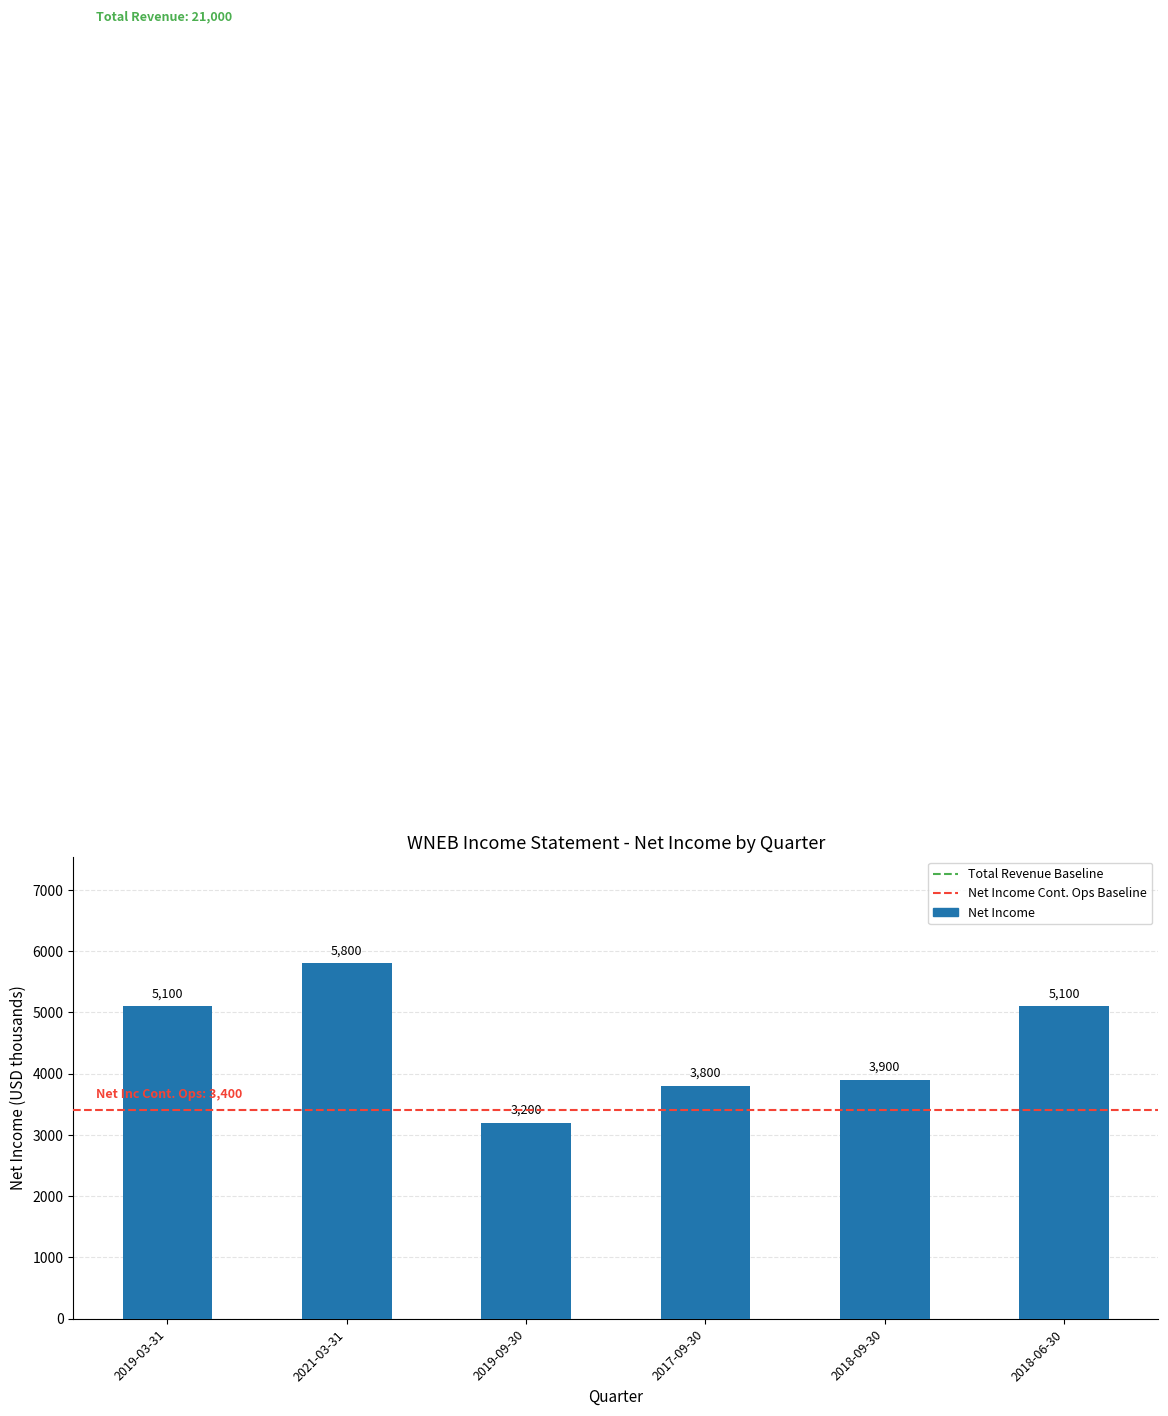

What position from the left is 2018-06-30?

6